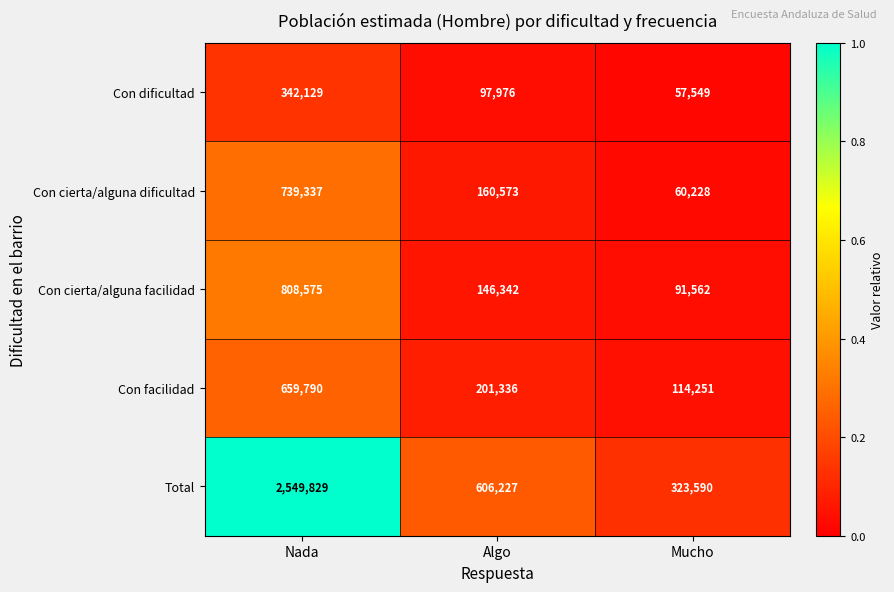

Between Nada and Mucho, which series saw the biggest shift?

Total